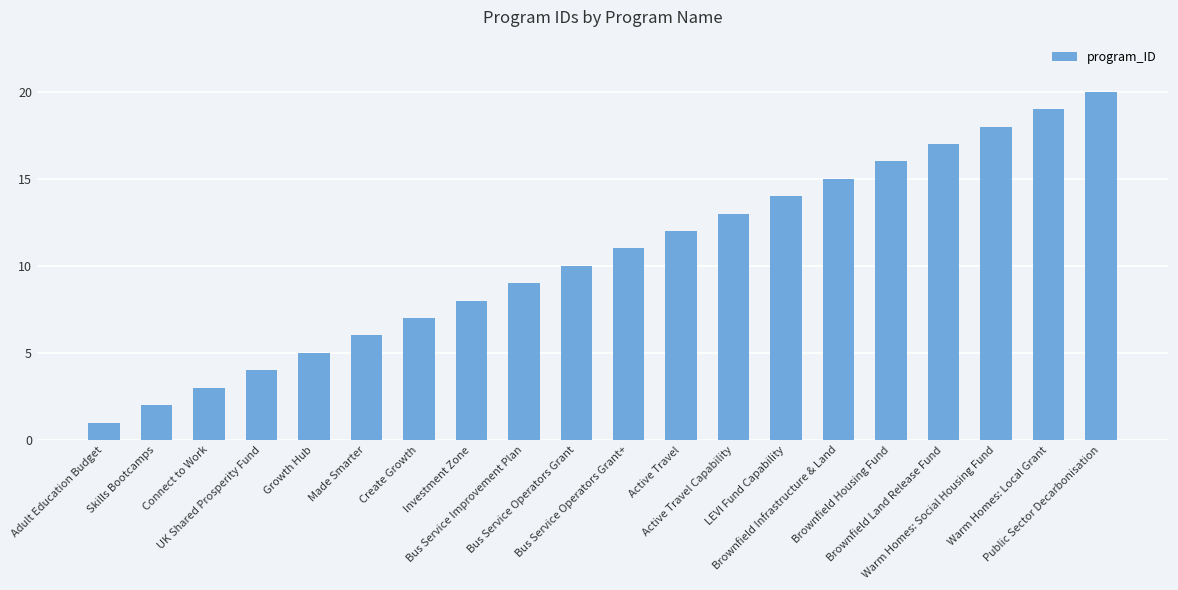

Reading left to right, transcribe all the data shown in this chart.

1	2	3	4	5	6	7	8	9	10	11	12	13	14	15	16	17	18	19	20